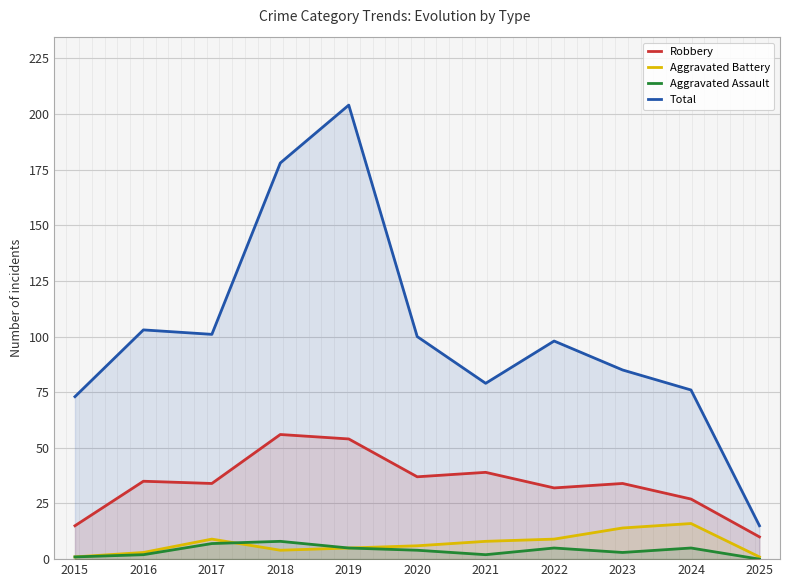

The value of Total at 2016 is 103. True or false?

True